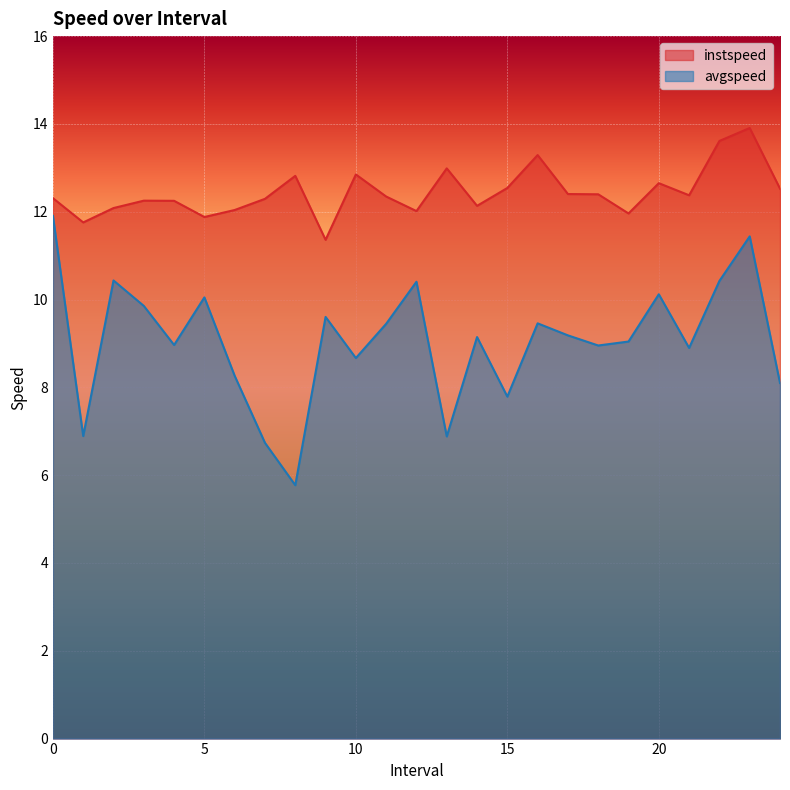

How many lines are shown in the chart?

2